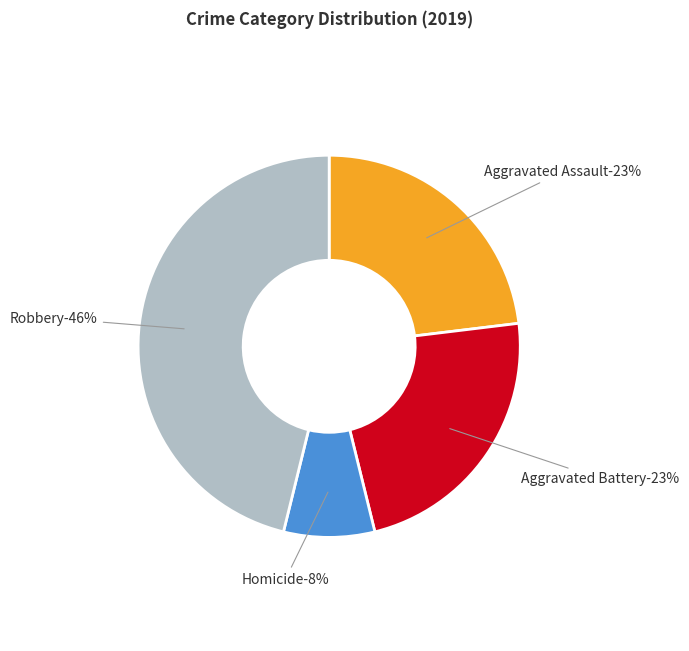

Which slice is the largest?

Robbery